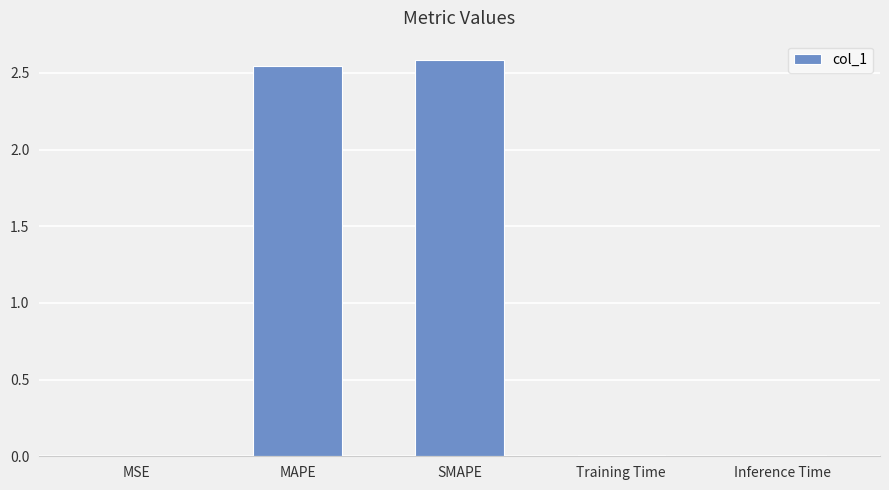

Are the bars horizontal?

No